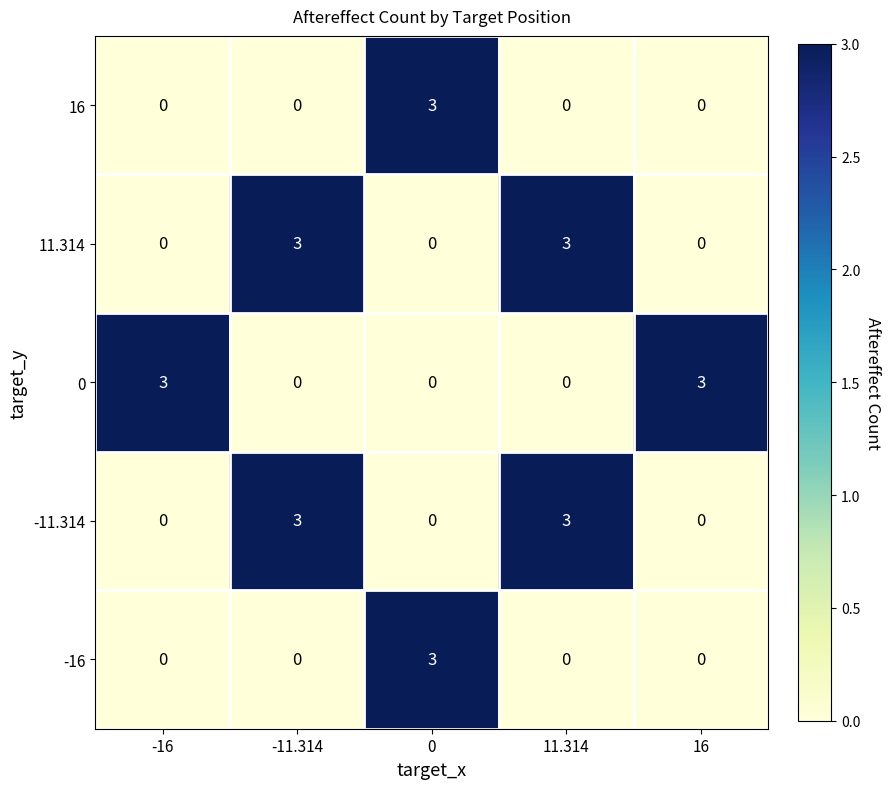

The value of 11.314 at -16 is 0. True or false?

True